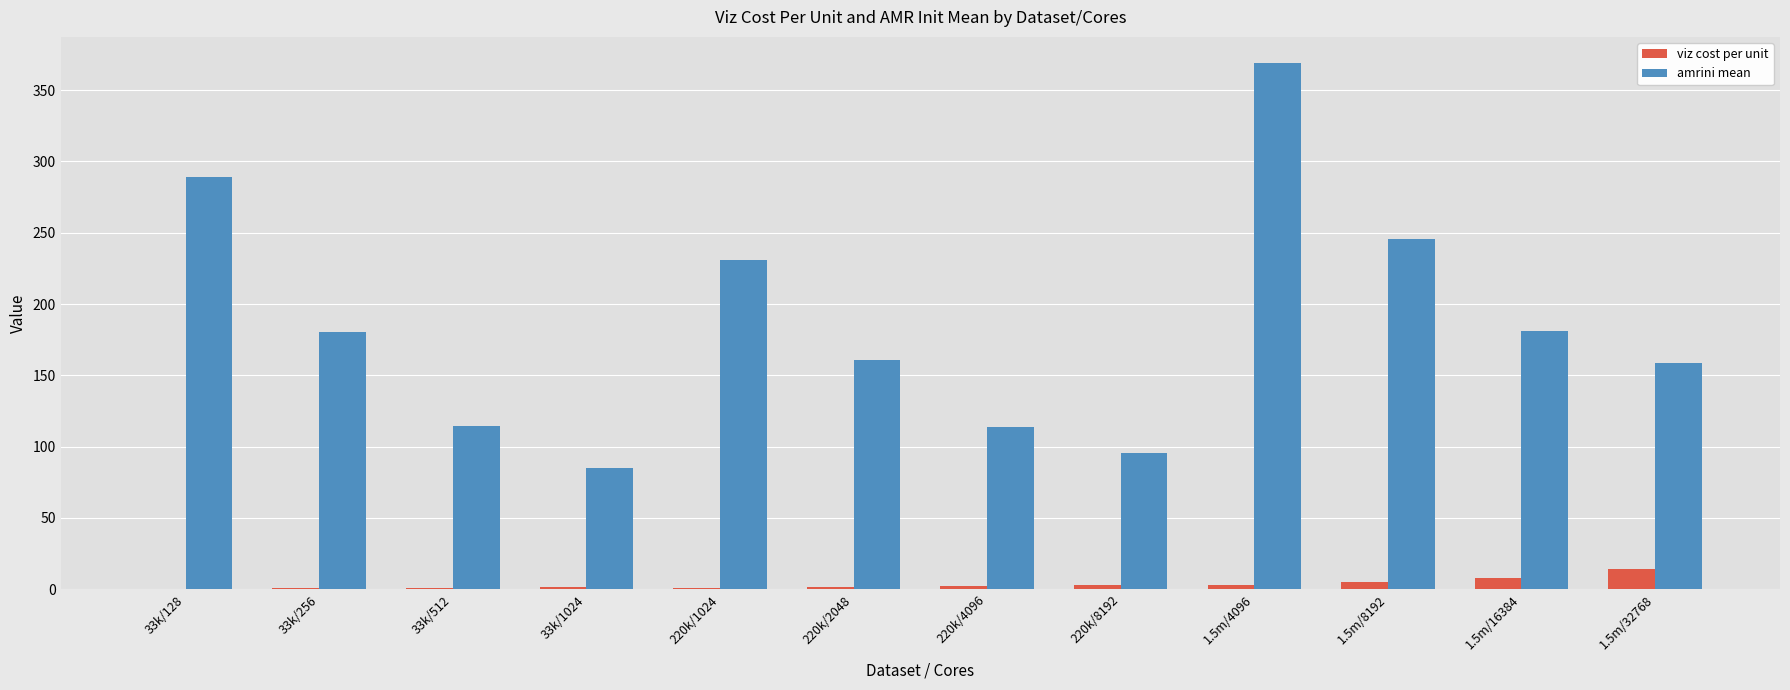

Which series changed the most between 220k/8192 and 1.5m/8192?

amrini mean